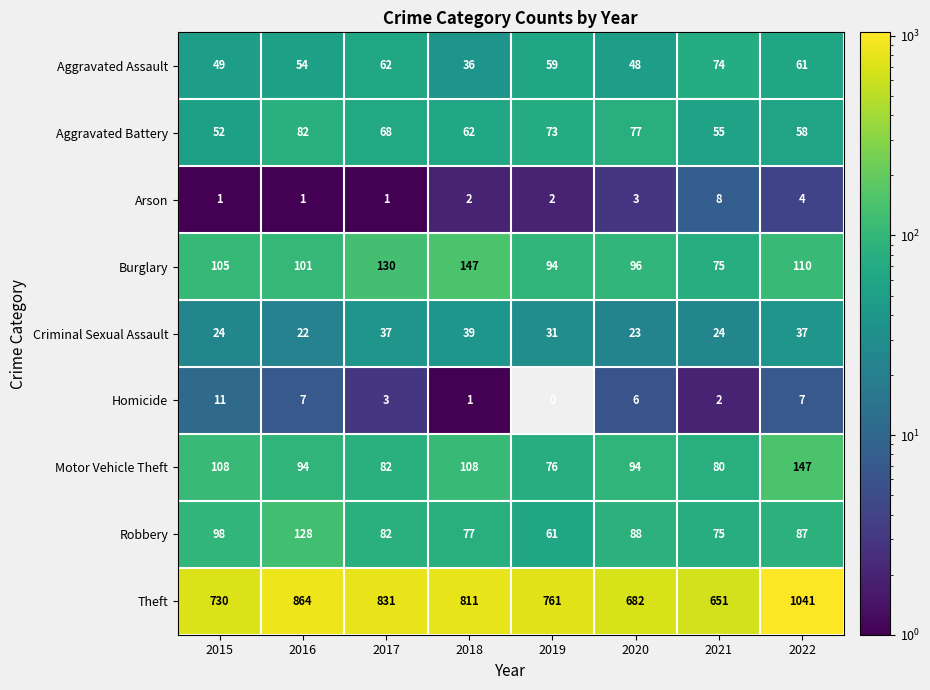

What is the greatest value displayed?

1041